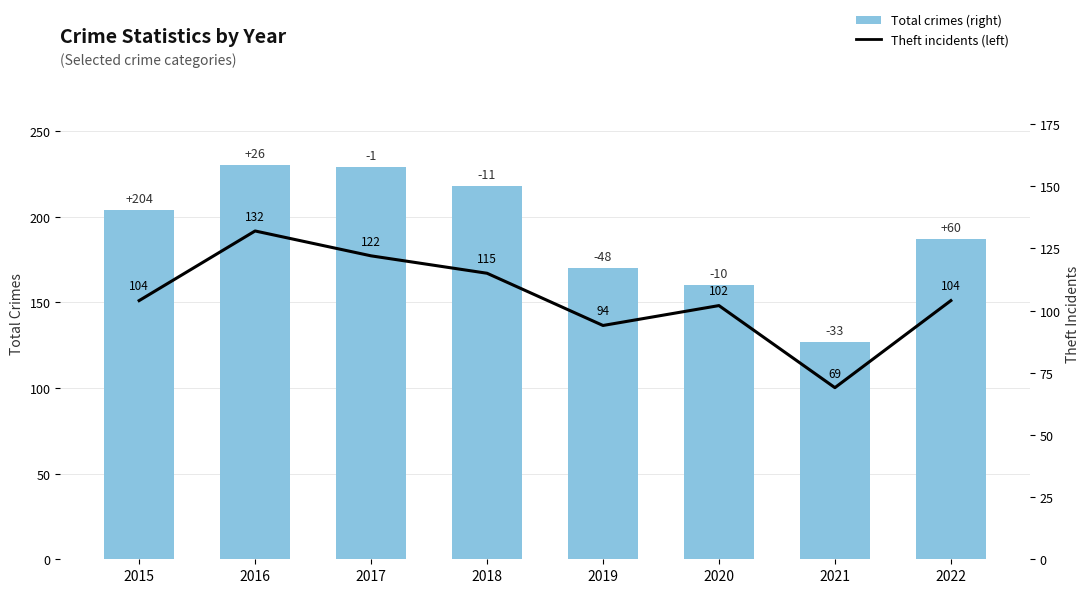

Reading left to right, transcribe all the data shown in this chart.

Total (right): 204	230	229	218	170	160	127	187
Theft (left): 104	132	122	115	94	102	69	104